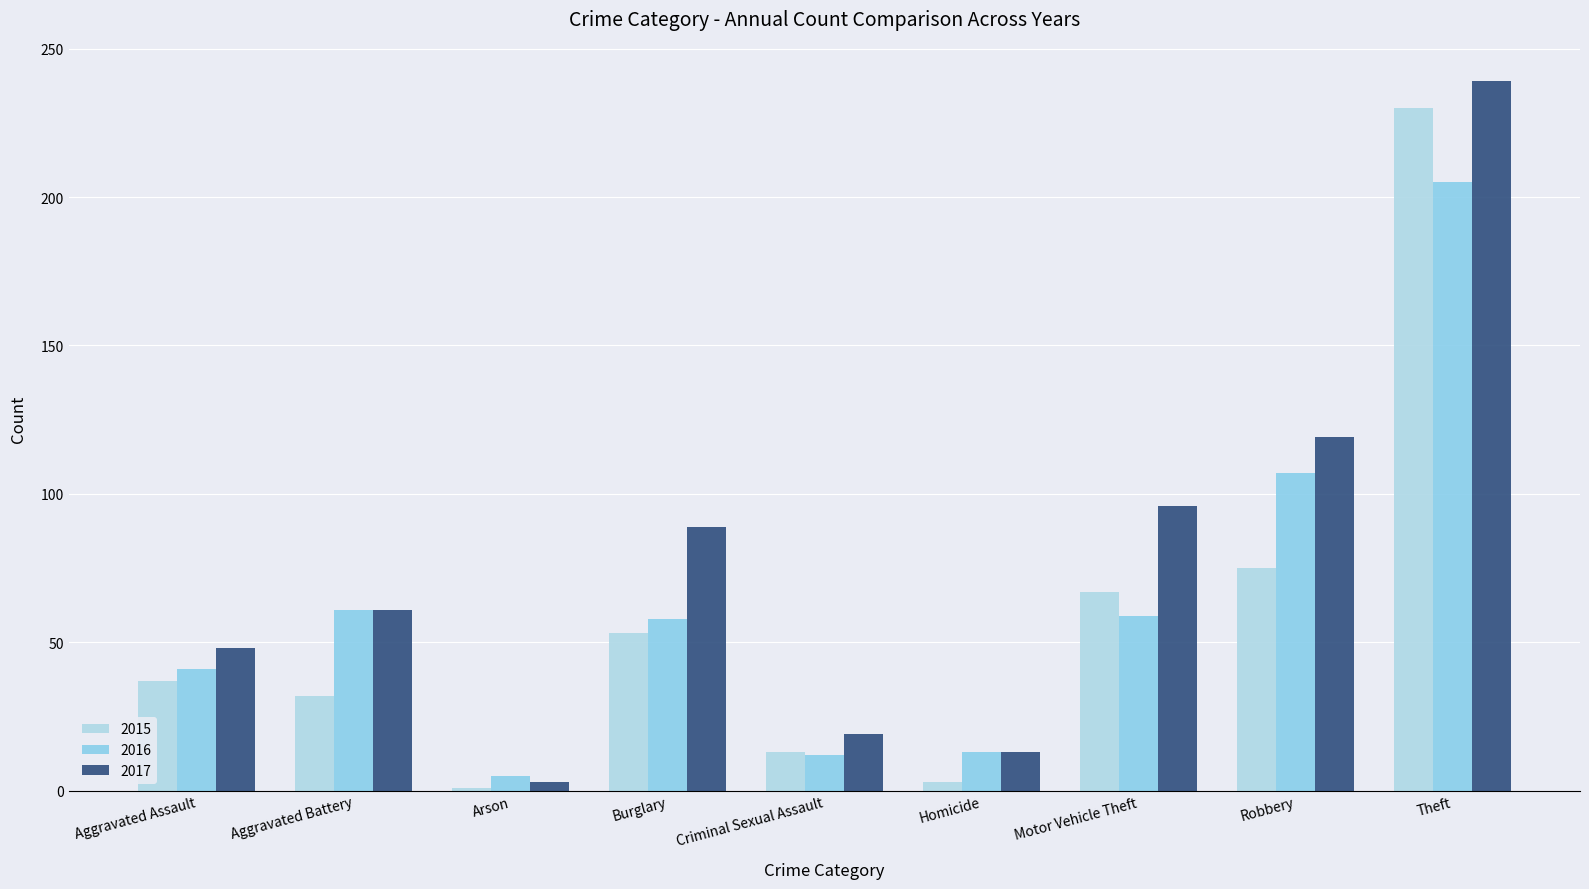

How many data points in 2016 are less than 58?

4